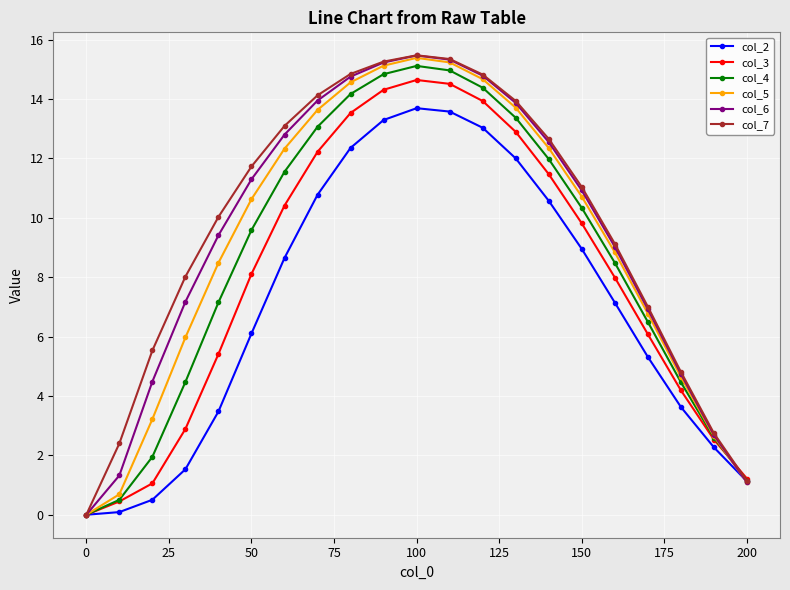

Reading left to right, what are all the values shown in this chart?

col_2: 0.0	0.1	0.5	1.5	3.5	6.1	8.6	10.8	12.4	13.3	13.7	13.6	13.0	12.0	10.6	9.0	7.1	5.3	3.6	2.3	1.1
col_3: 0.0	0.4	1.1	2.9	5.4	8.1	10.4	12.2	13.5	14.3	14.6	14.5	13.9	12.9	11.5	9.8	8.0	6.1	4.2	2.5	1.2
col_4: 0.0	0.5	2.0	4.5	7.2	9.6	11.6	13.1	14.2	14.8	15.1	15.0	14.4	13.4	12.0	10.3	8.5	6.5	4.5	2.6	1.1
col_5: 0.0	0.7	3.2	6.0	8.5	10.6	12.3	13.6	14.6	15.1	15.4	15.2	14.7	13.7	12.3	10.7	8.8	6.8	4.6	2.6	1.1
col_6: 0.0	1.3	4.5	7.2	9.4	11.3	12.8	14.0	14.8	15.2	15.5	15.3	14.8	13.9	12.6	10.9	9.0	6.9	4.7	2.7	1.1
col_7: 0.0	2.4	5.5	8.0	10.0	11.7	13.1	14.1	14.8	15.3	15.5	15.4	14.8	13.9	12.7	11.0	9.1	7.0	4.8	2.7	1.1